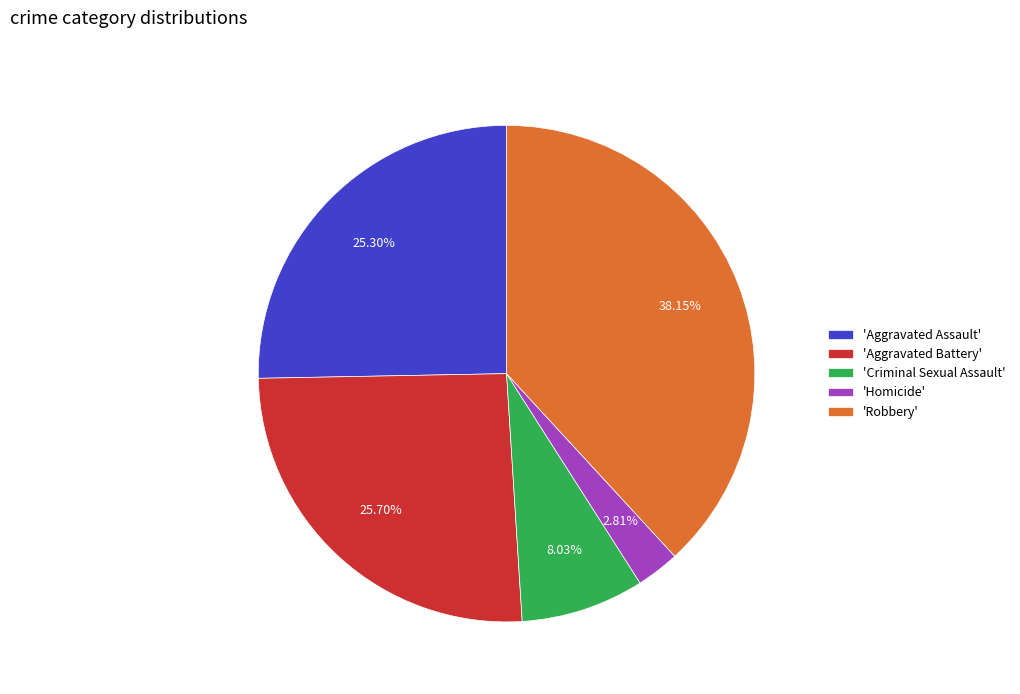

Combined, do 'Robbery' and 'Aggravated Assault' account for over 50%?

Yes